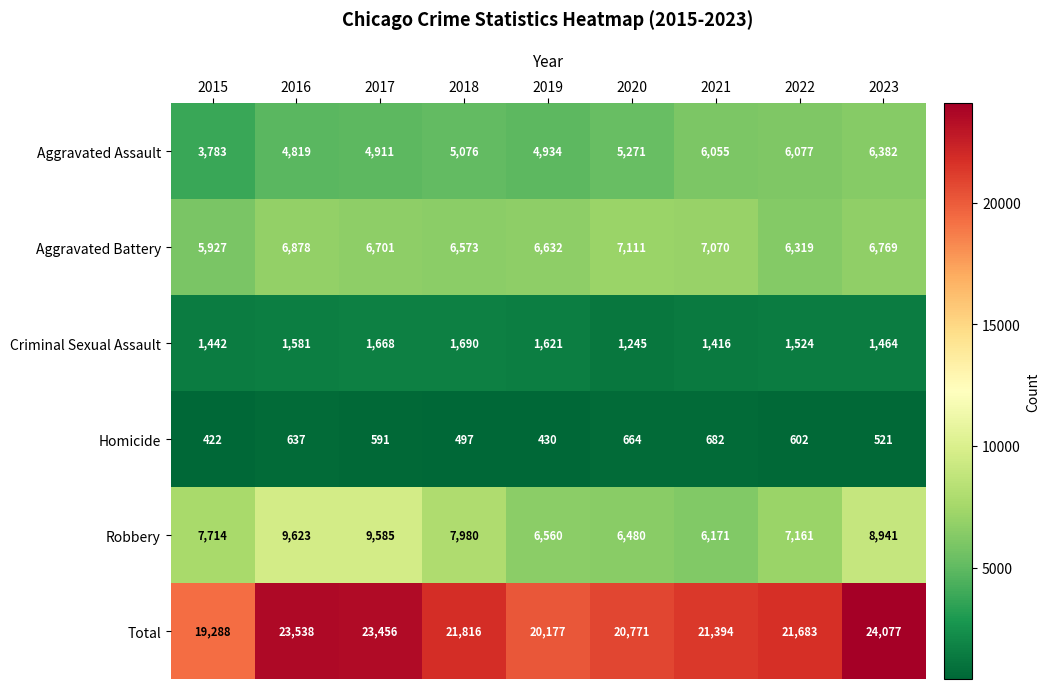

True or false: Criminal Sexual Assault has a value of 2807 at 2017.

False